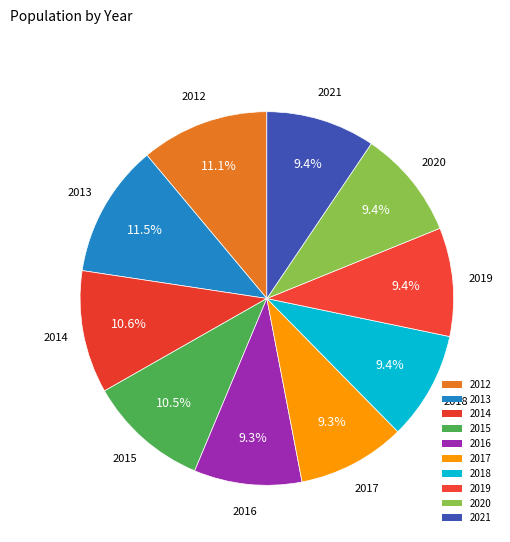

How much of the chart is everything except 2020?

90.6%